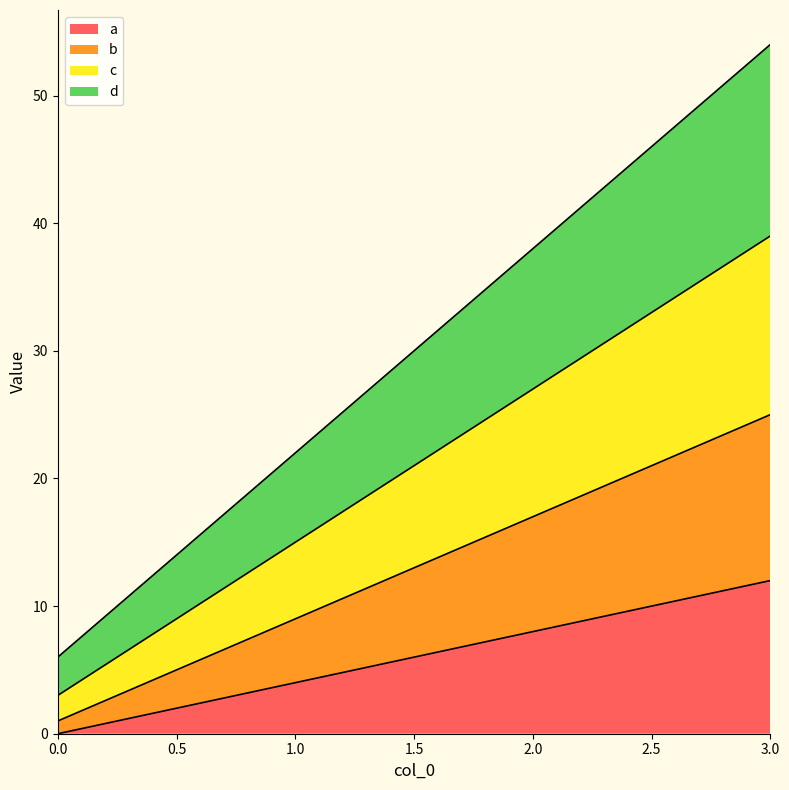

List the labels in order of c value, smallest first.

0, 1, 2, 3